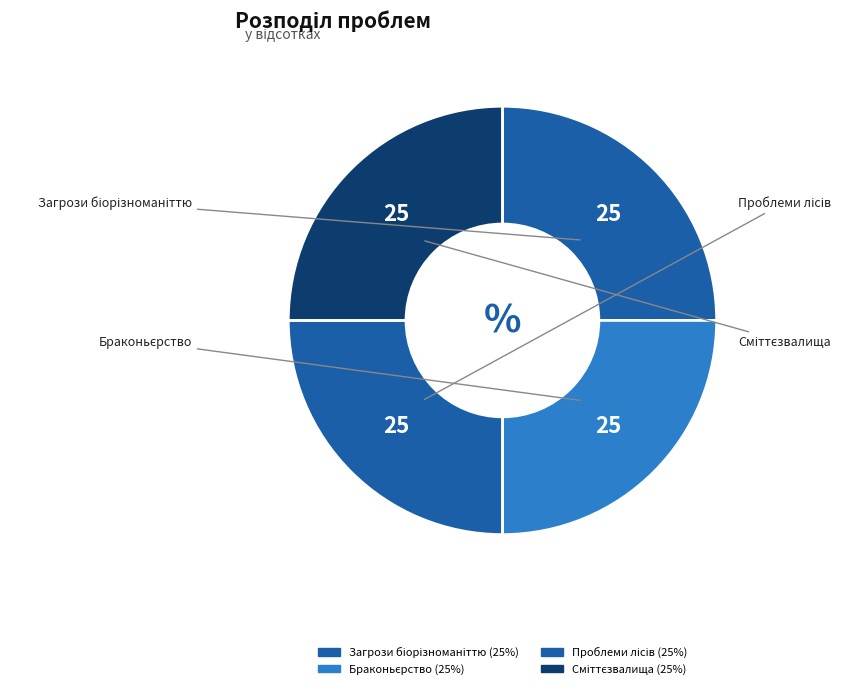

To the nearest percent, what percentage of the pie is Загрози біорізноманіттю?

25%